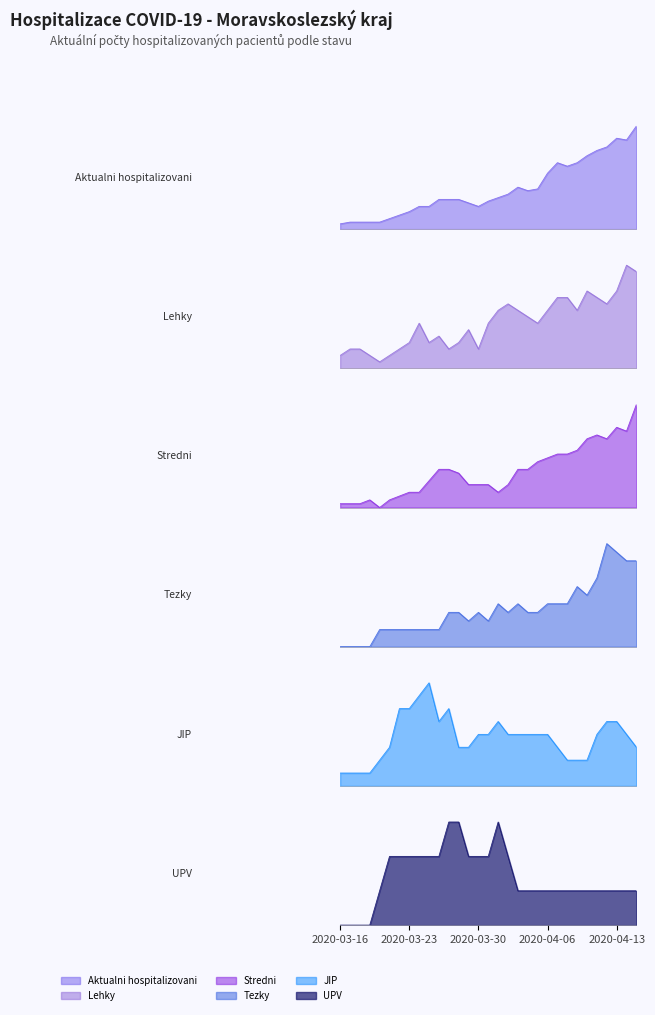

True or false: Stredni and Tezky cross at least once.

True